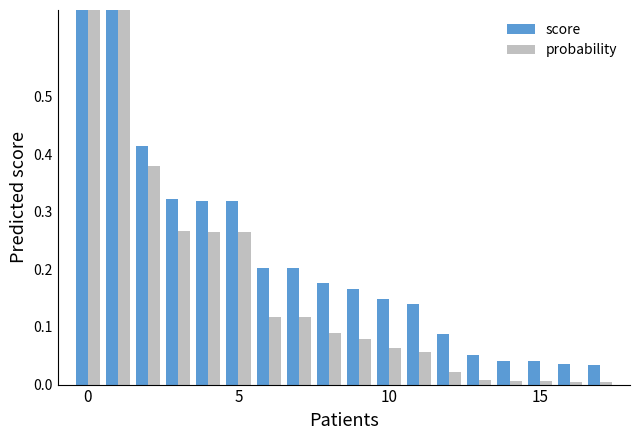

What is the maximum value shown in the chart?

1.0